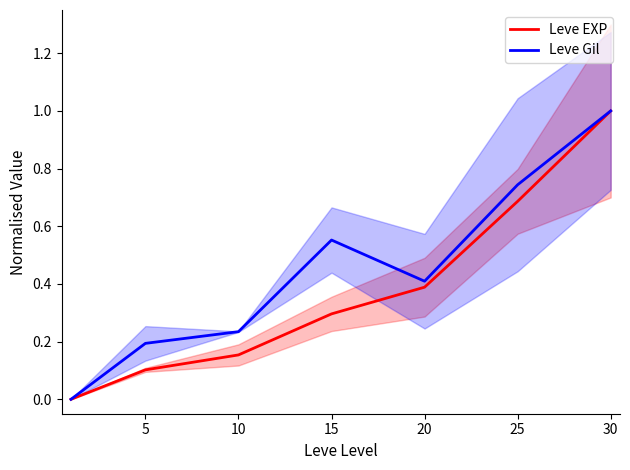

Is it true that Leve Gil equals 0.6 at 15?

True